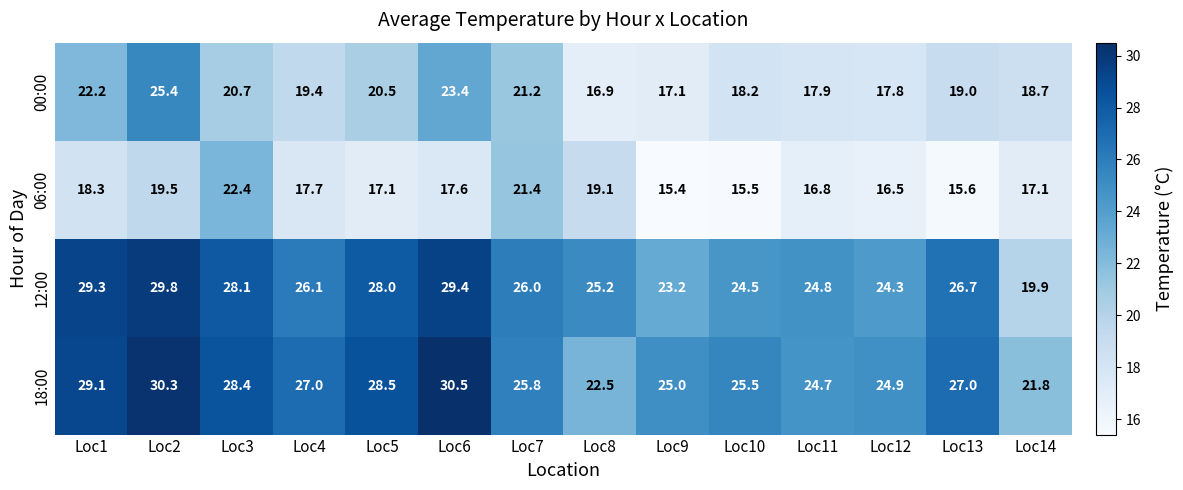

What is the difference between the 06:00 values at Loc14 and Loc2?

2.4